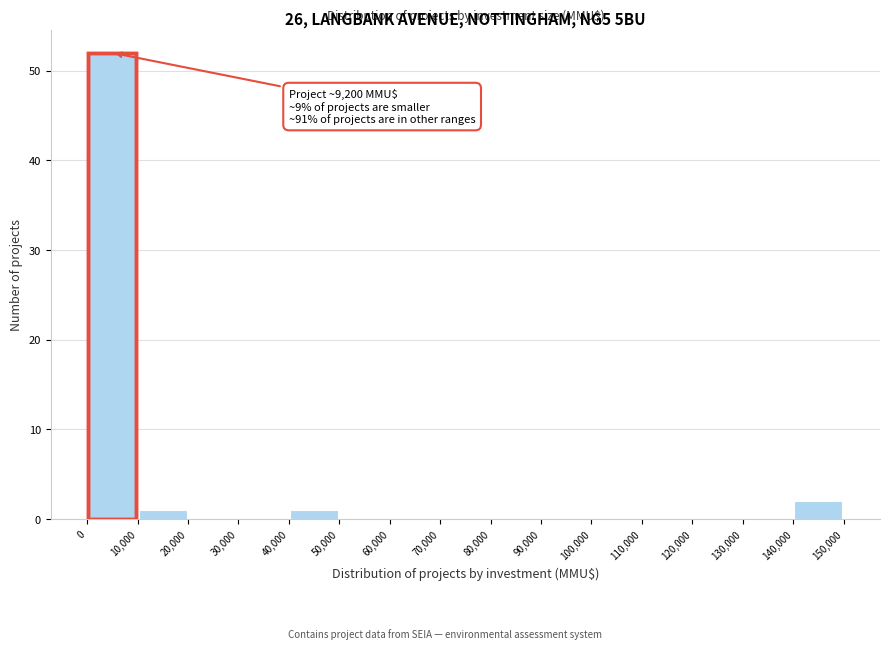

Which range on the x-axis has the tallest bar?

0 to 10,000